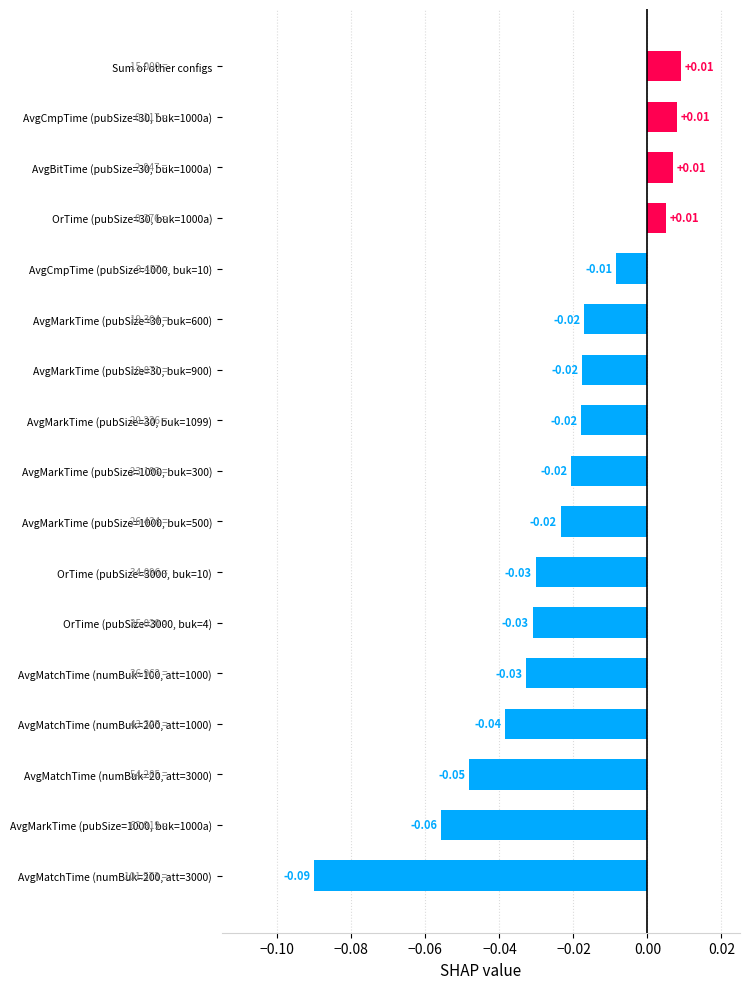

Which label corresponds to the smallest value in the chart?

AvgMatchTime (numBuk=200, att=3000)